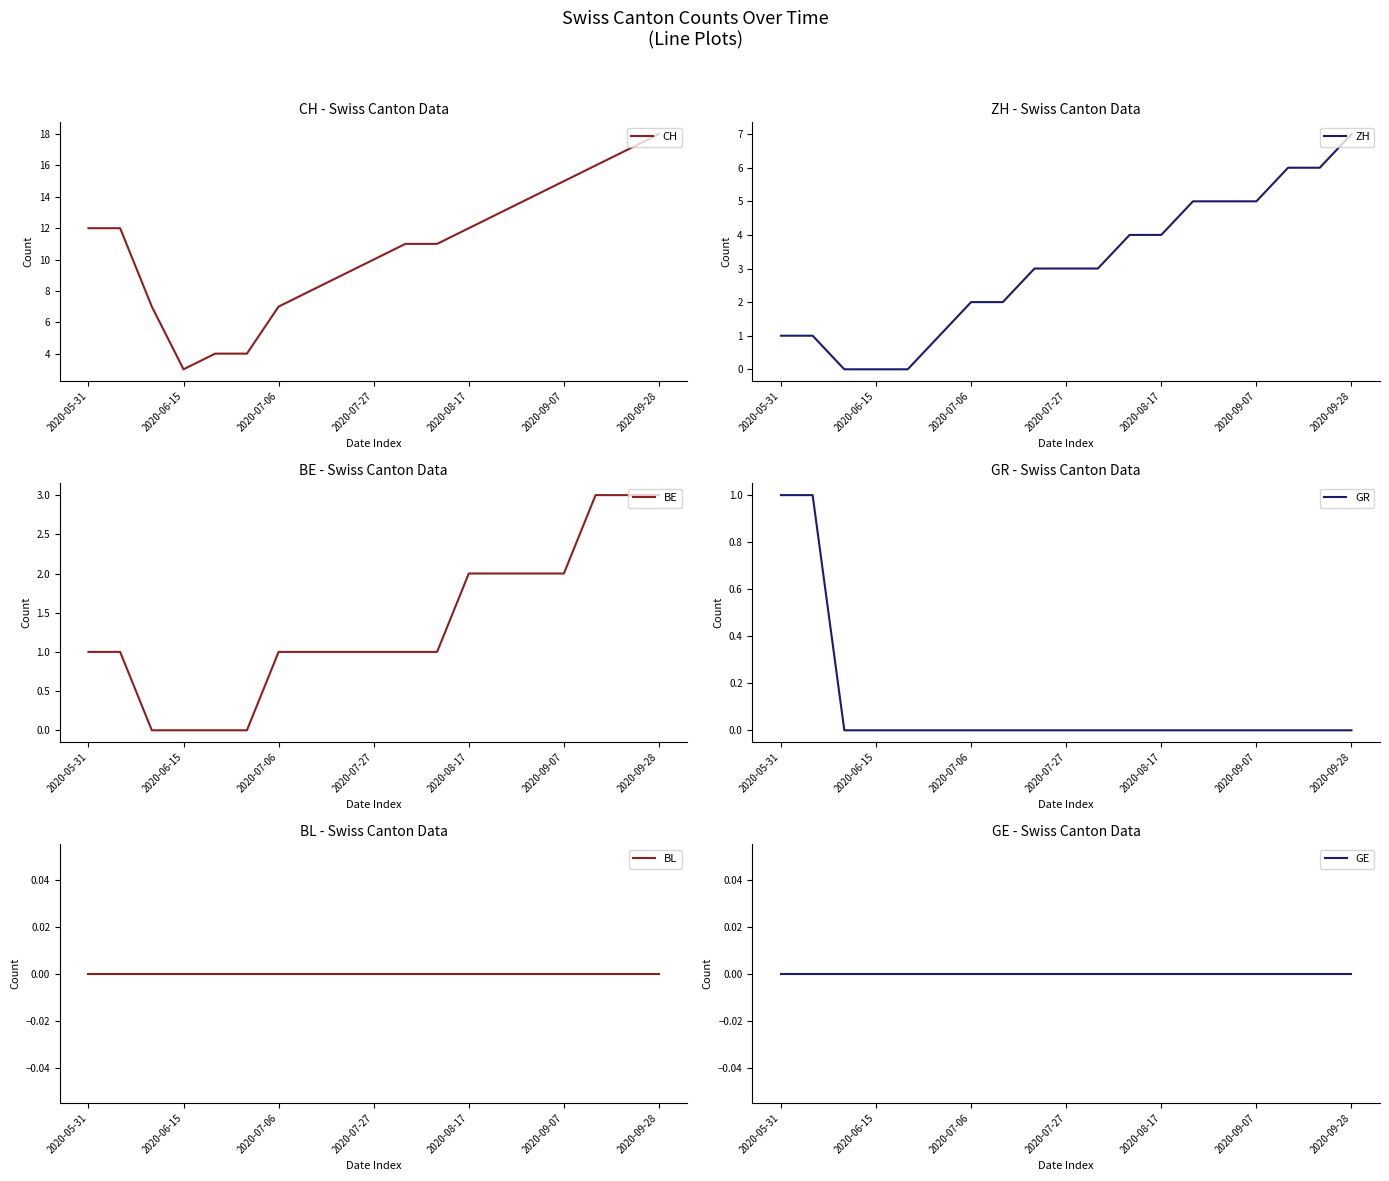

How many values in the ZH series are below 3?

8